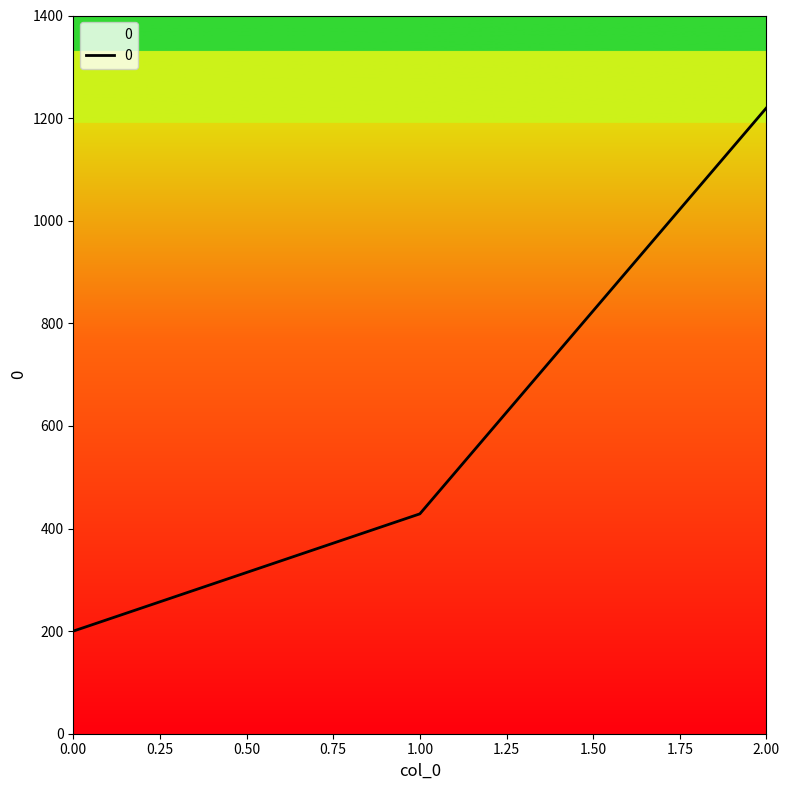

What is the maximum value shown in the chart?

1220.0